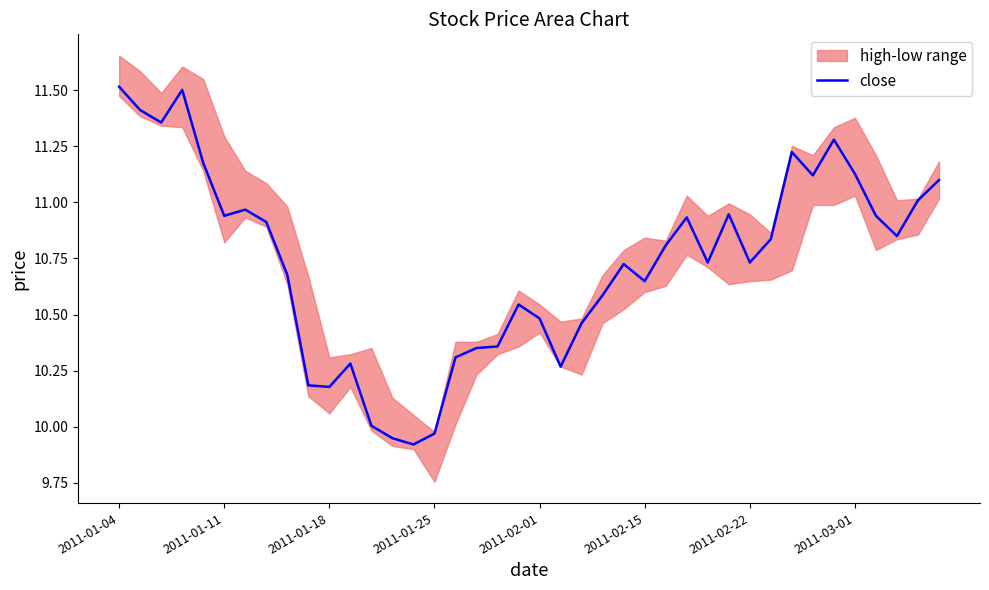

How many data points are less than 10?

3